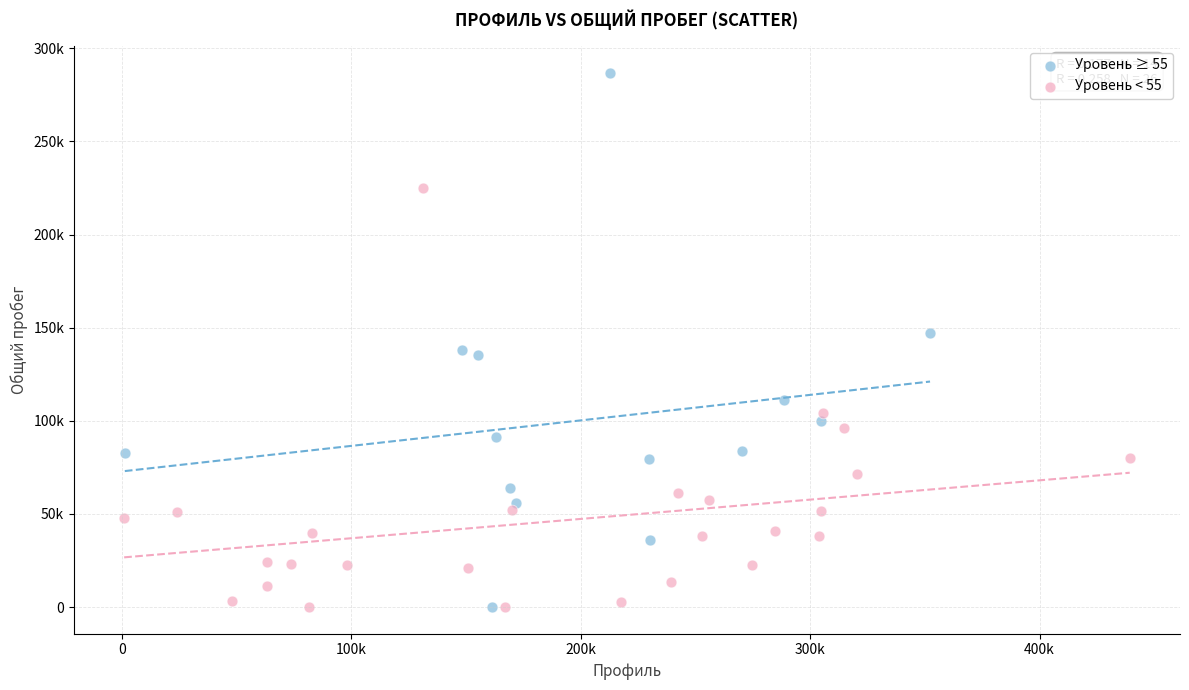

What are all the series names shown in the legend?

Уровень ≥ 55, Уровень < 55